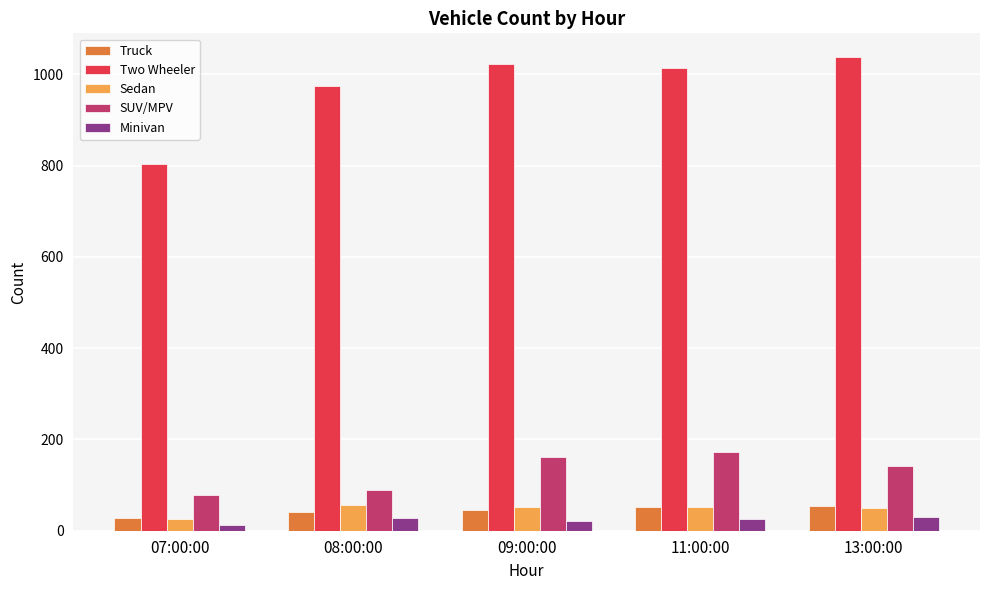

What is the difference between the second highest and second lowest values in the Two Wheeler series?

49